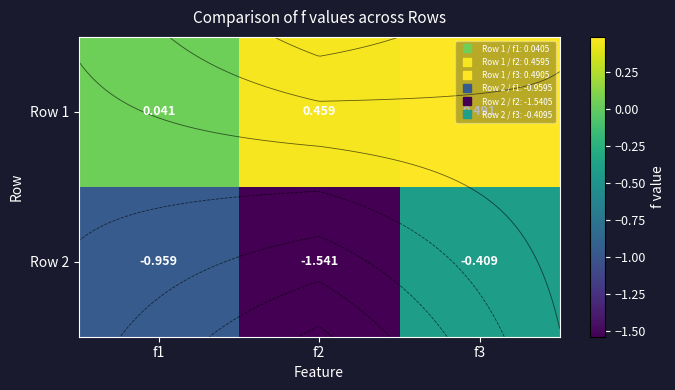

Count the number of categories in the chart.

3